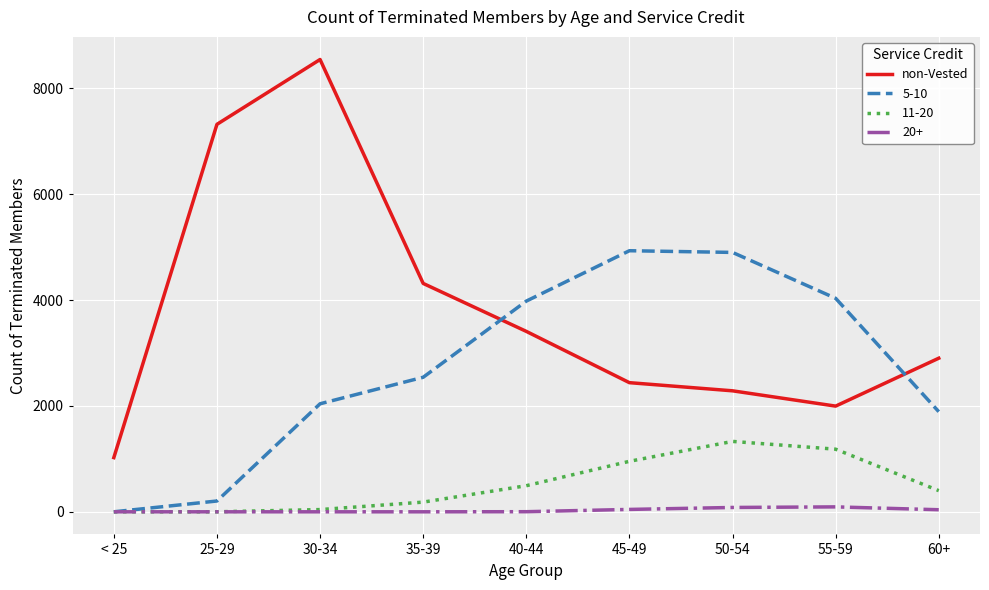

The value of 5-10 at 55-59 is 4034. True or false?

True